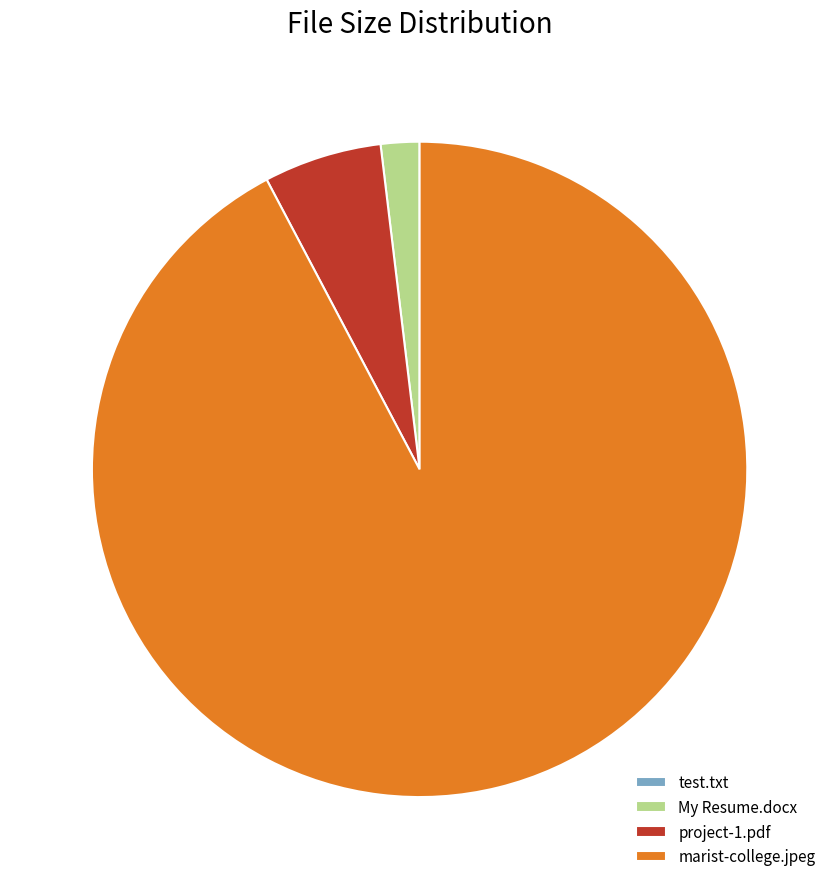

Which slice is the largest?

marist-college.jpeg